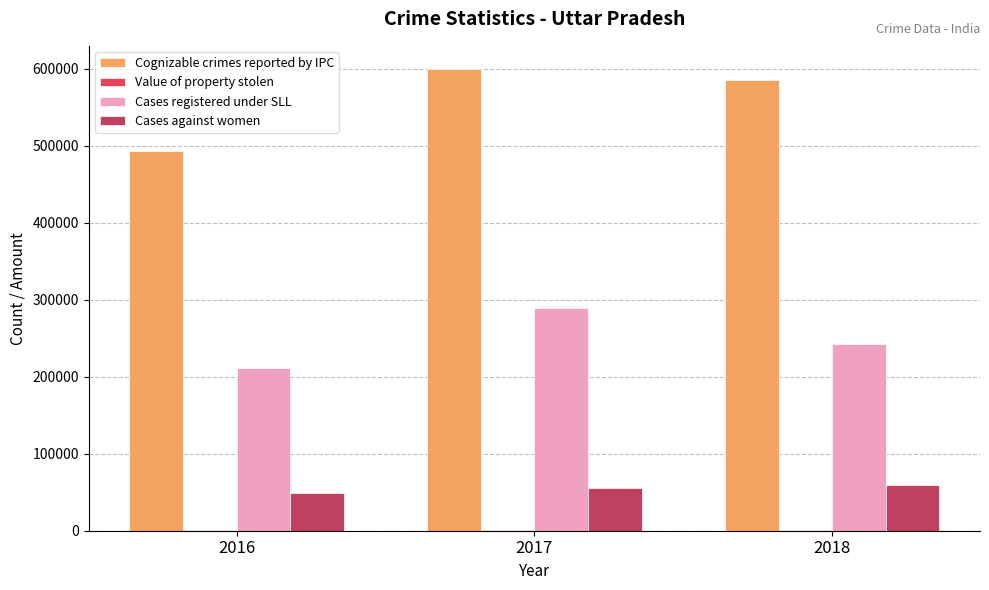

What is the sum of all Cognizable crimes reported by IPC values?

1679264.0